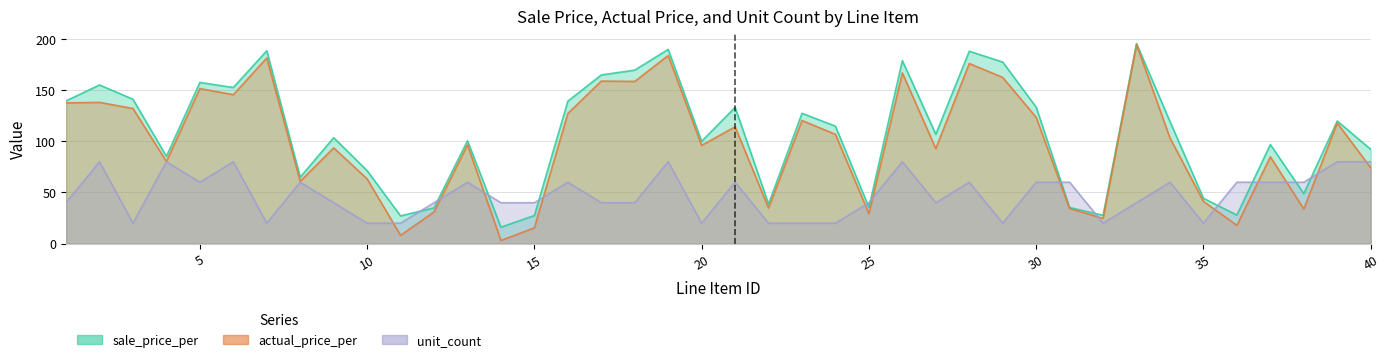

Which series ends up on top after the final intersection of unit_count and sale_price_per?

sale_price_per